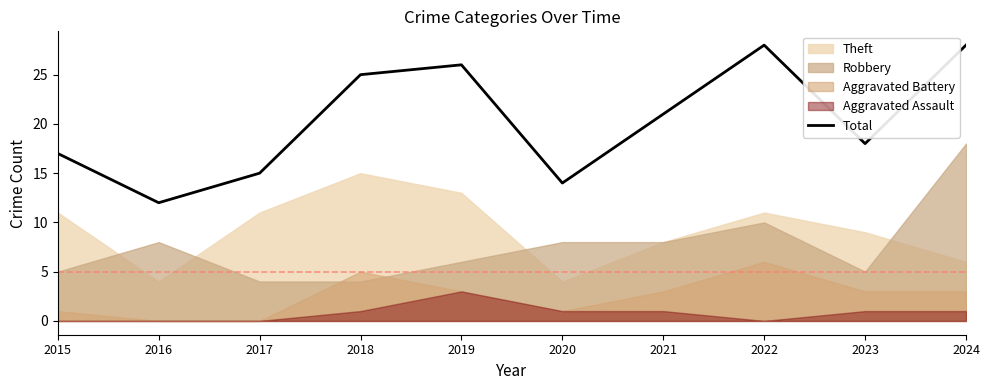

How many values are below 21?

5